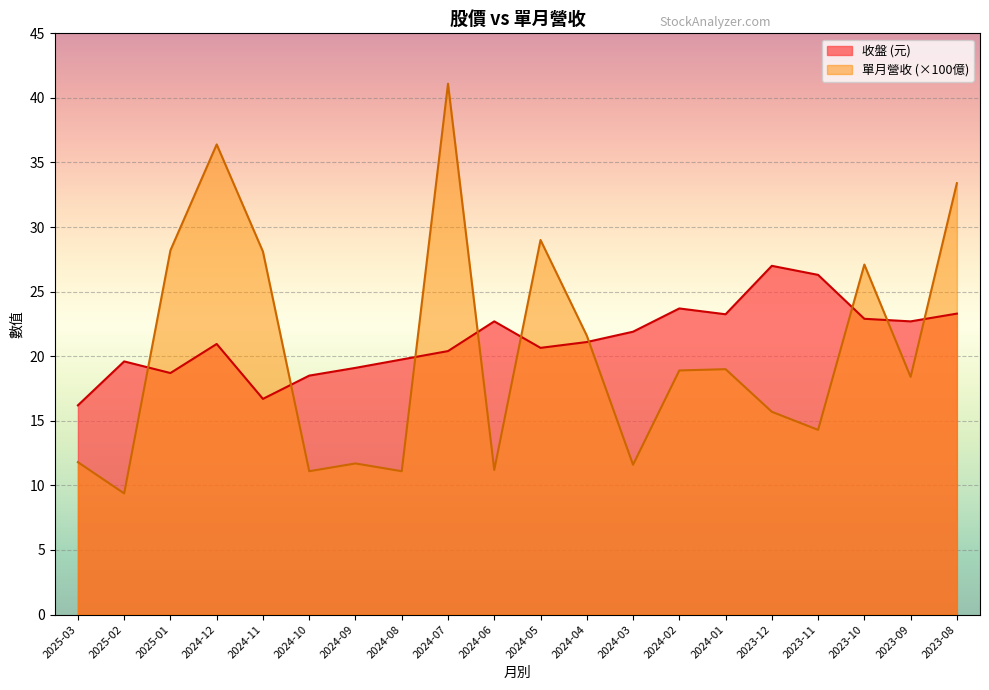

How many interior local valleys does the 單月營收 series have?

7